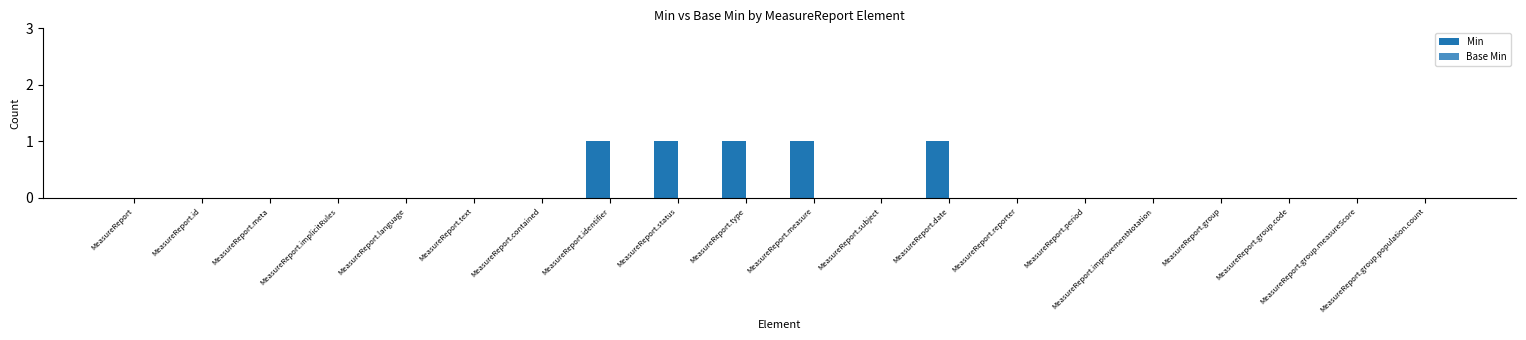

The value at MeasureReport.subject is 0. True or false?

True